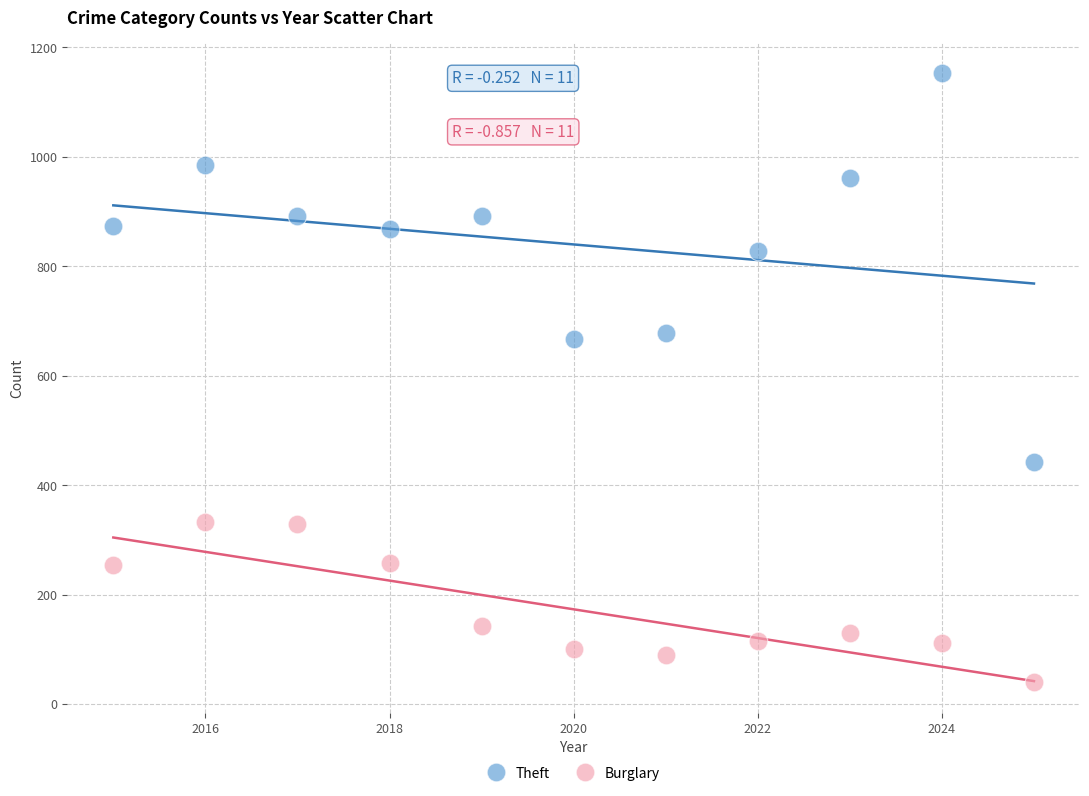

Which series contains the lowest Y value?

Burglary